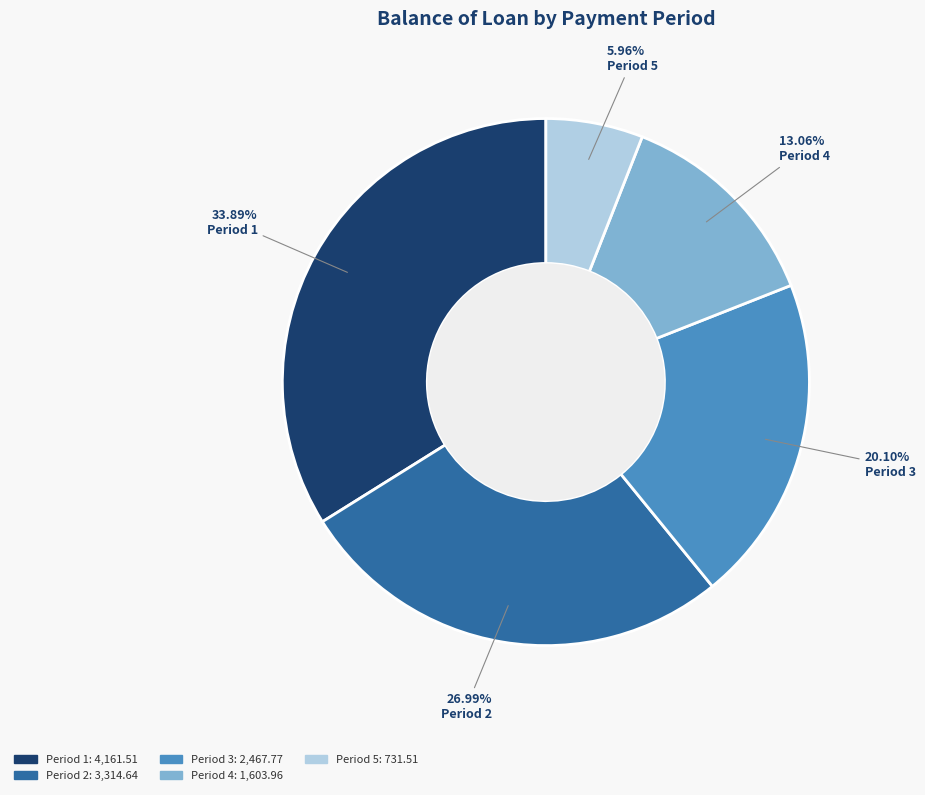

To the nearest percent, what is the average slice percentage?

20%